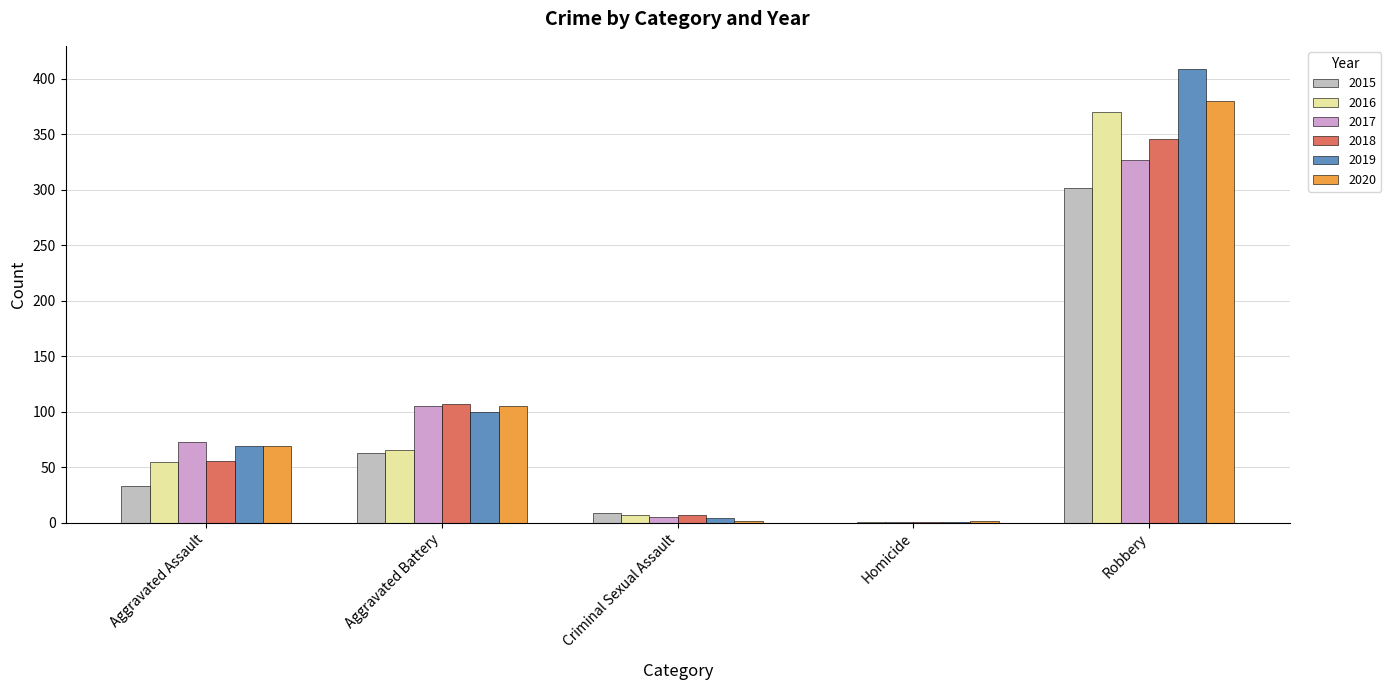

True or false: 2017 has a value of 5 at Criminal Sexual Assault.

True